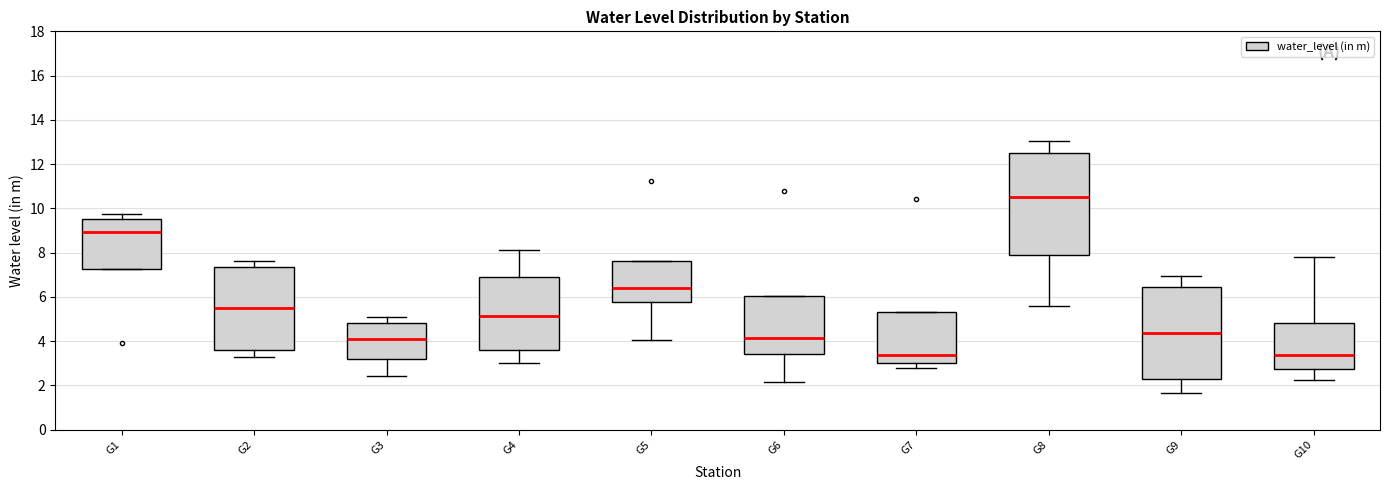

Which box is the tallest, from its lower edge to its upper edge?

G8